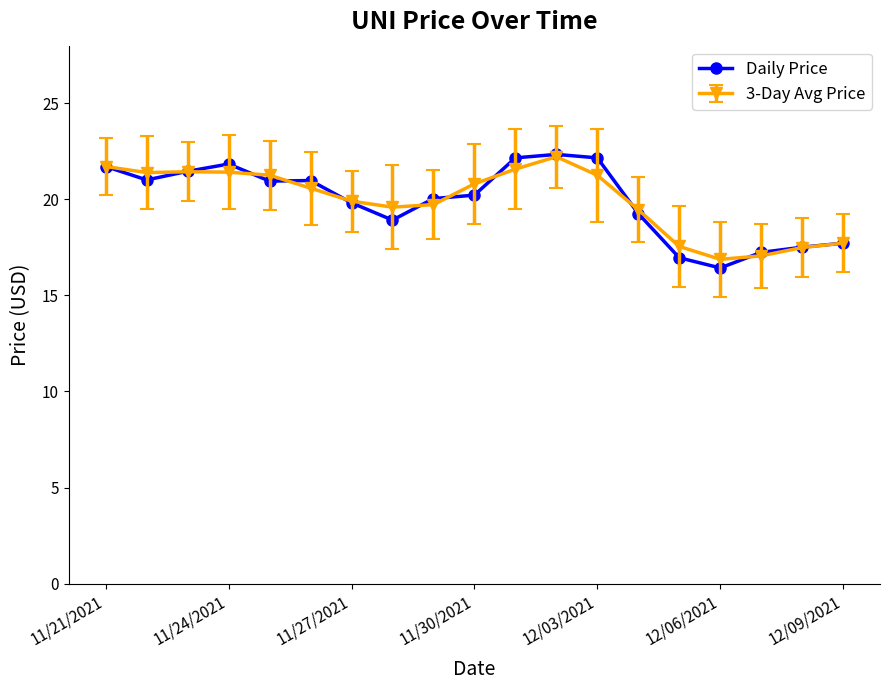

How many data points does each series have?

19